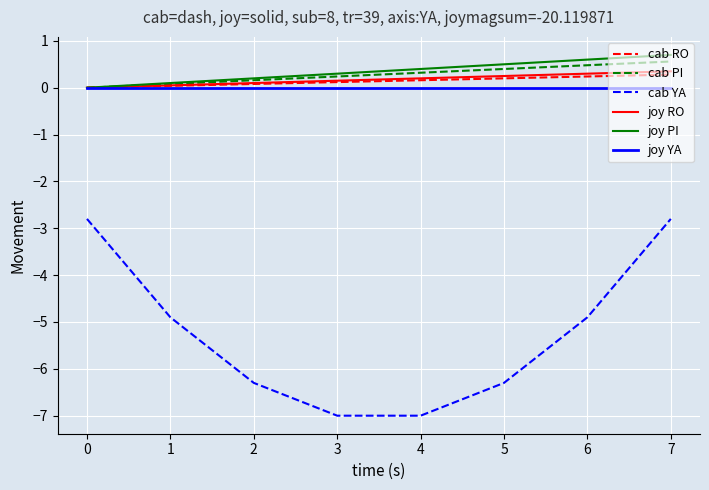

How many categories are shown in the chart?

8